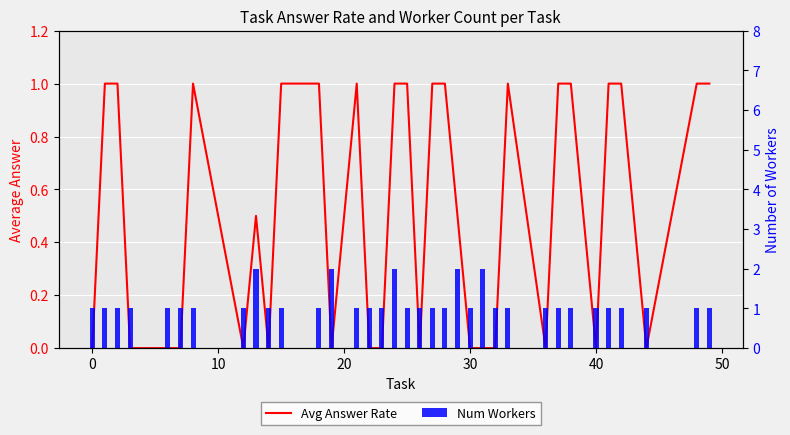

Which series changed the most between 20 and 29?

Avg Answer Rate